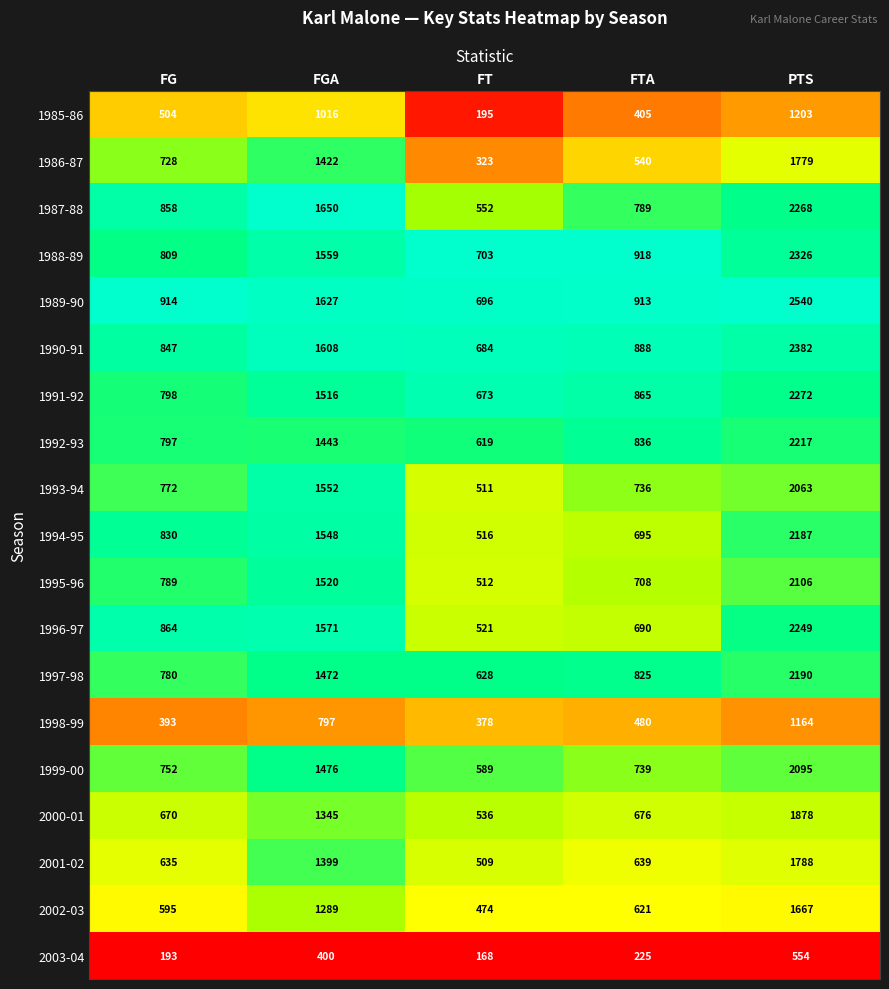

The 1995-96 series shows 2106 at PTS. True or false?

True